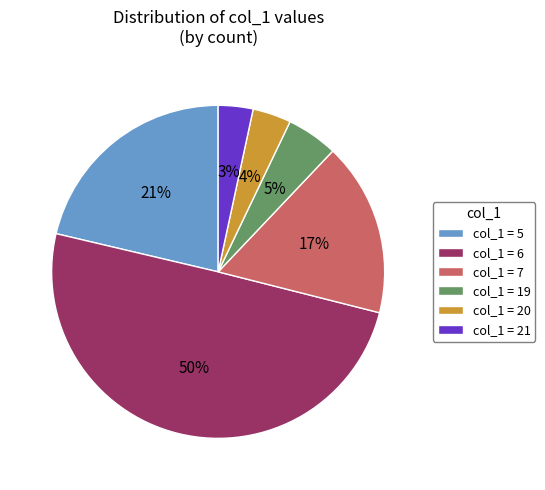

Do col_1 = 6 and col_1 = 20 together represent more than half of the pie?

Yes